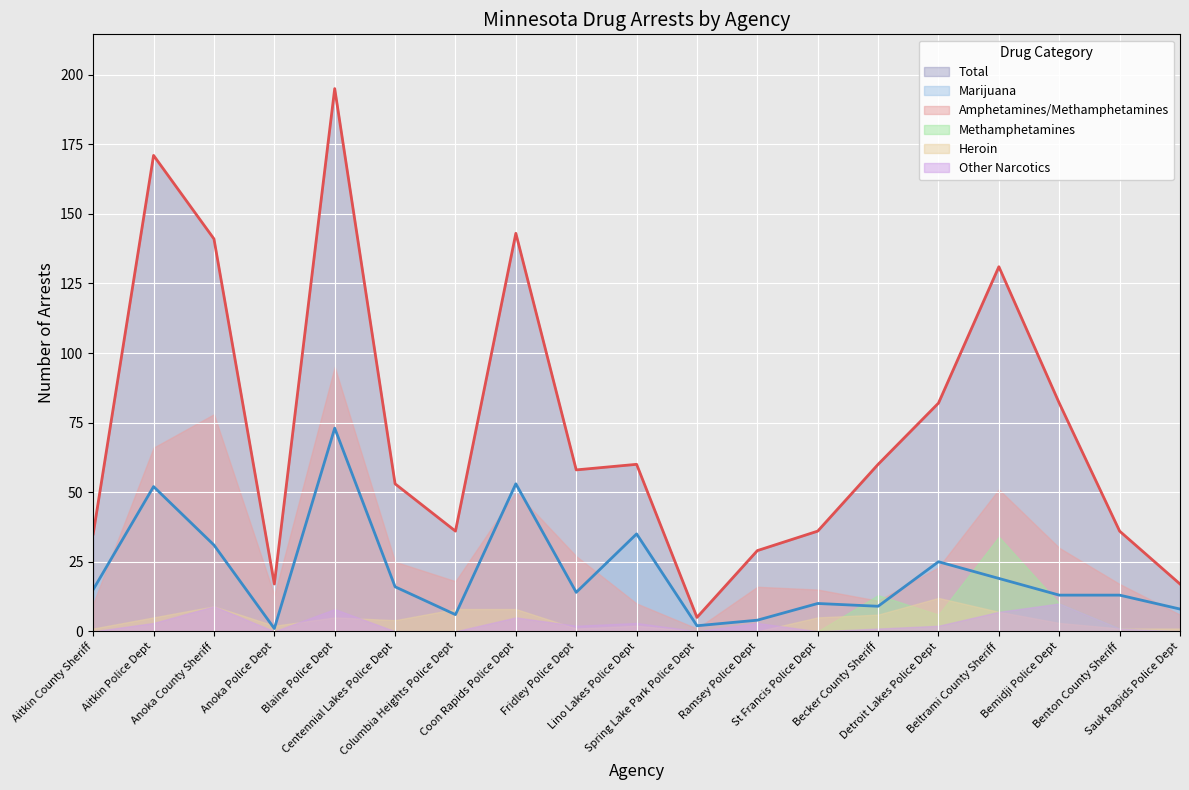

At Becker County Sheriff, list the series in order from smallest to largest.

Other Narcotics, Heroin, Marijuana, Amphetamines/Methamphetamines, Methamphetamines, Total